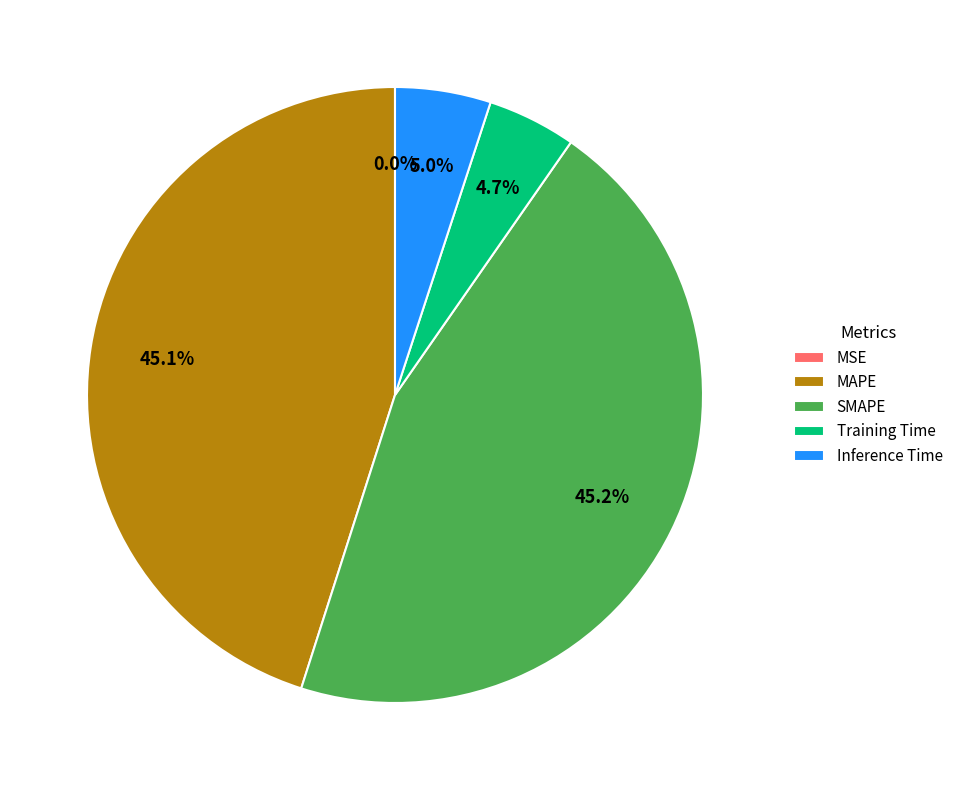

Is there any slice that represents more than half of the pie?

No